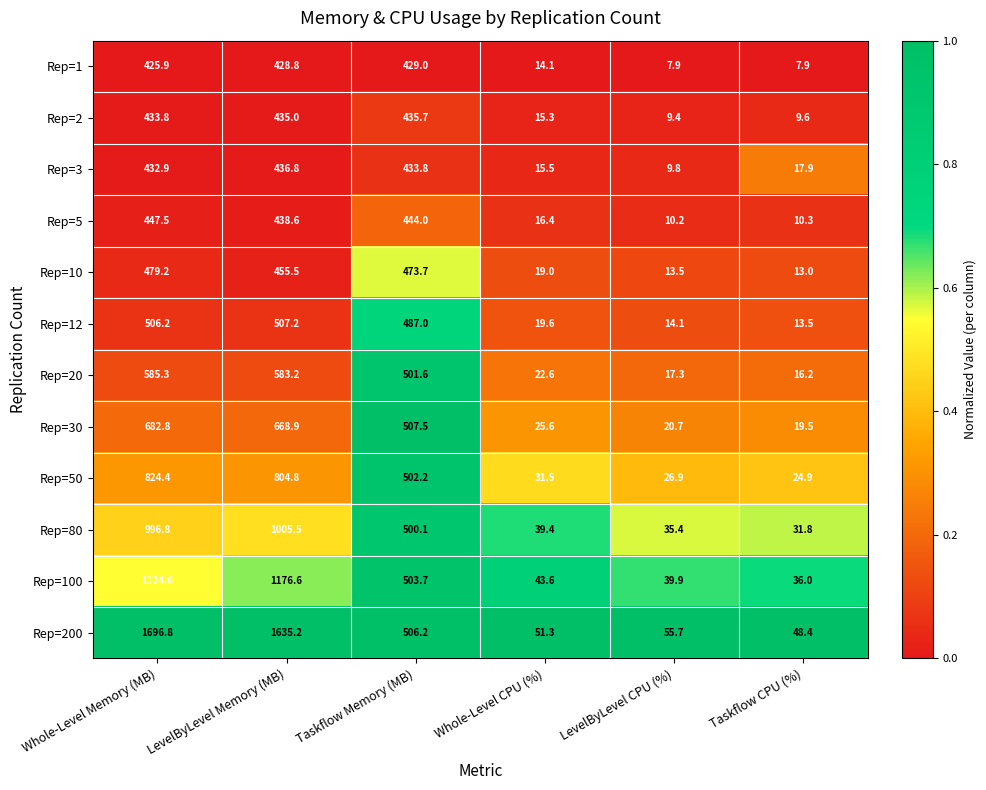

What is the total value across all series at LevelByLevel Memory (MB)?

8576.1